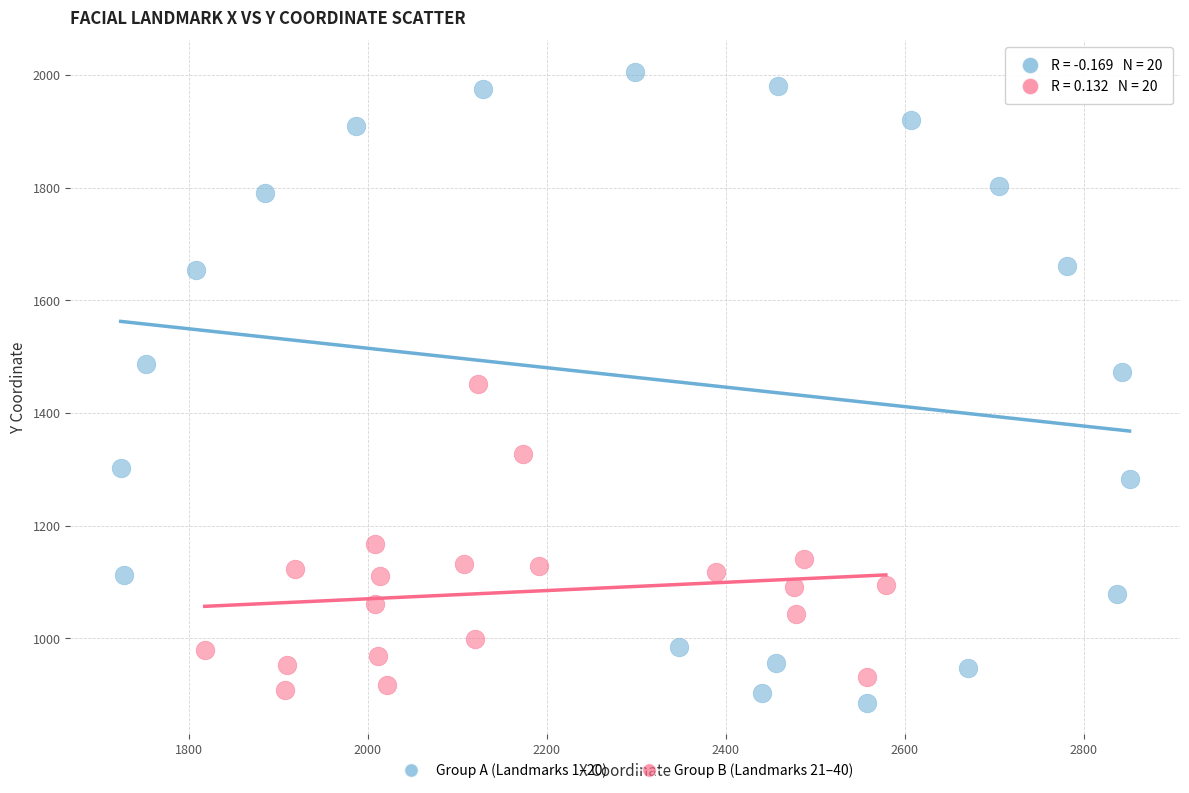

Which series contains the lowest Y value?

Group A (Landmarks 1–20)